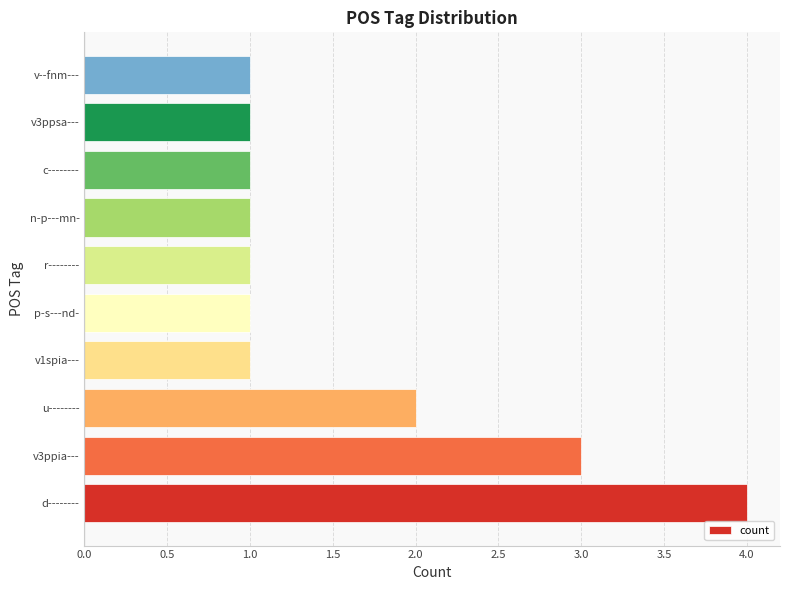

Reading top to bottom, extract all data points from this chart.

v--fnm---=1	v3ppsa---=1	c--------=1	n-p---mn-=1	r--------=1	p-s---nd-=1	v1spia---=1	u--------=2	v3ppia---=3	d--------=4